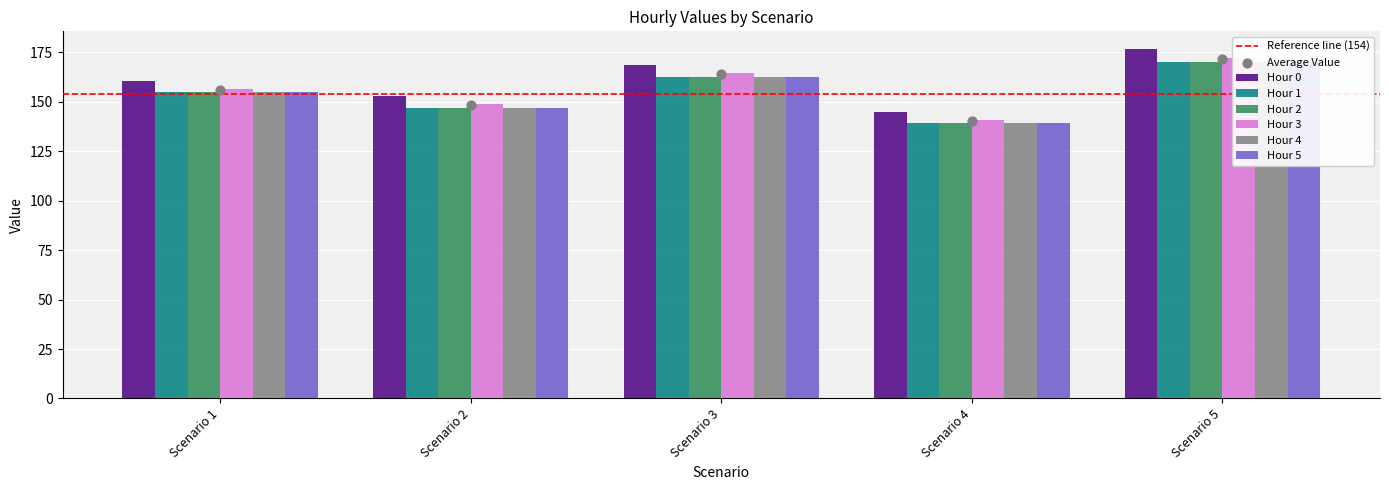

Is the value of Hour 5 at Scenario 1 greater than the value of Hour 3 at Scenario 4?

Yes